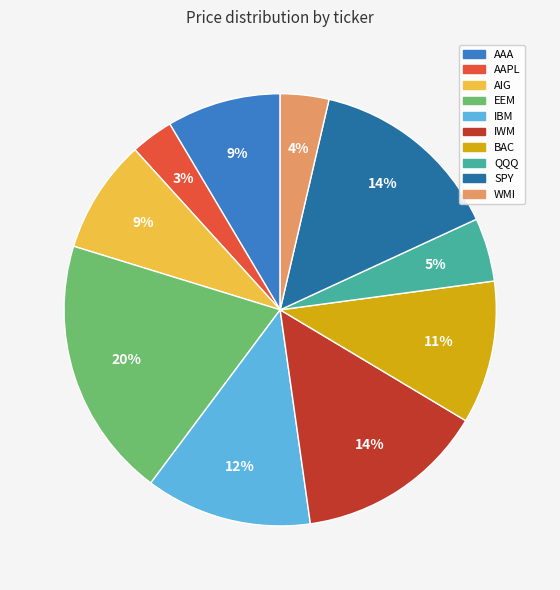

Is it true that AIG is 1% of the pie?

False